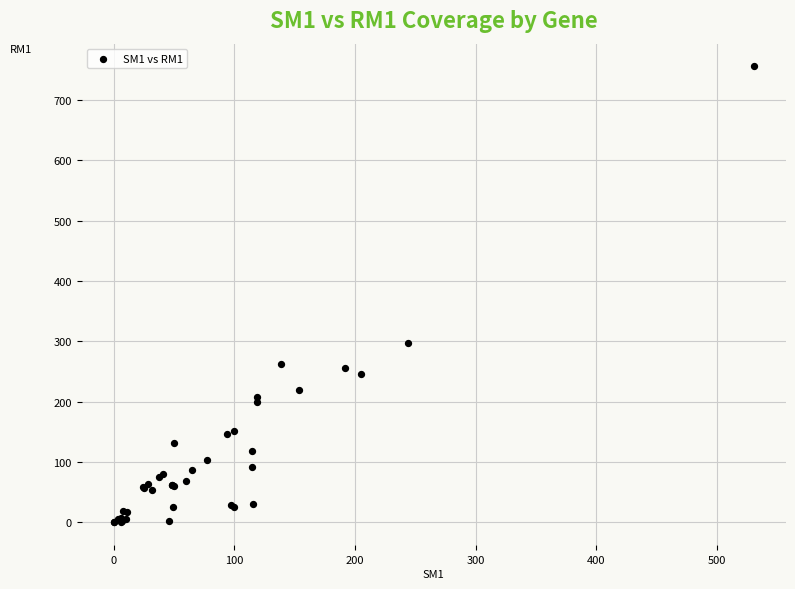

What Y value in the scatter plot is closest to 377?

297.9